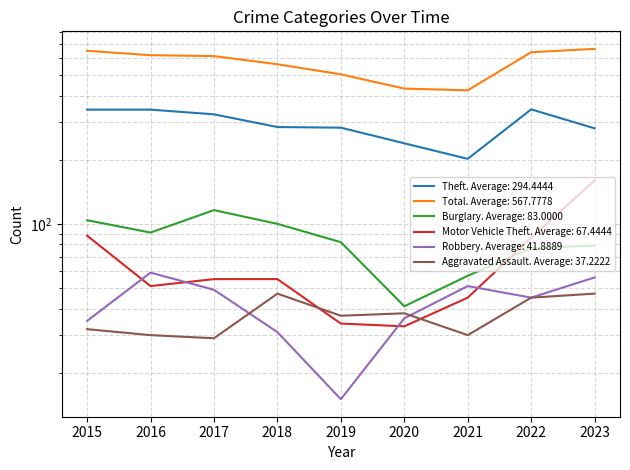

In Total, how many points are lower than both neighbors (excluding endpoints)?

1